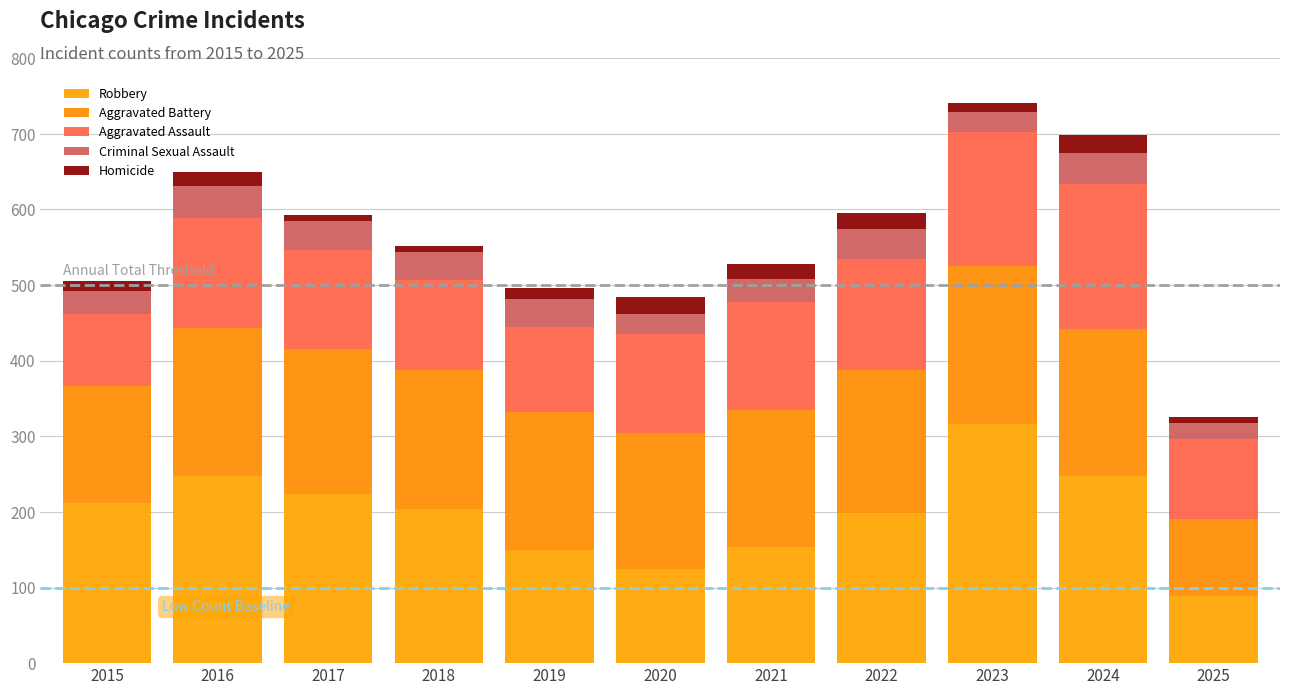

What is the total value across all series at 2017?

593